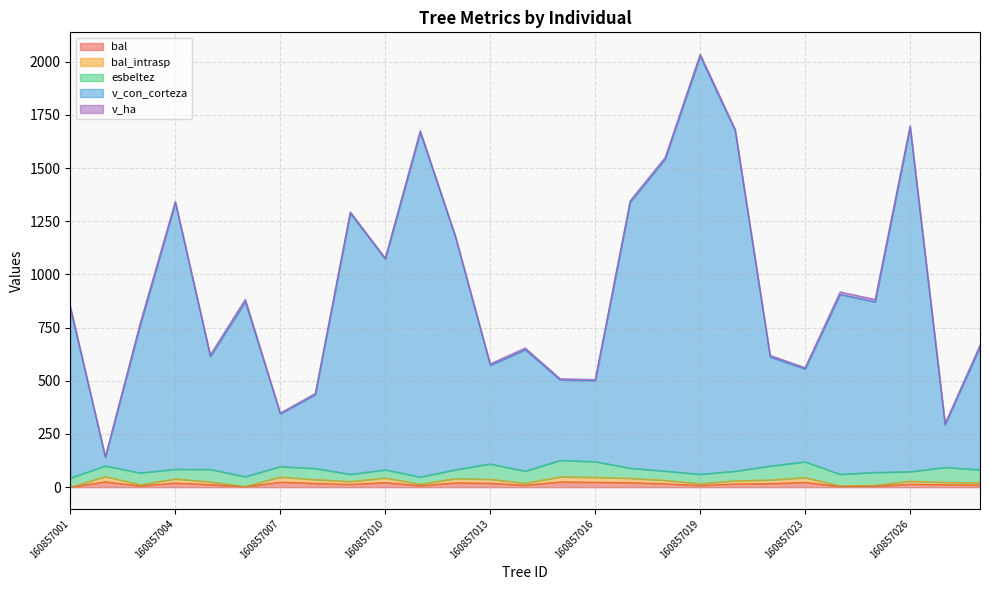

Does the chart have visible grid lines?

Yes